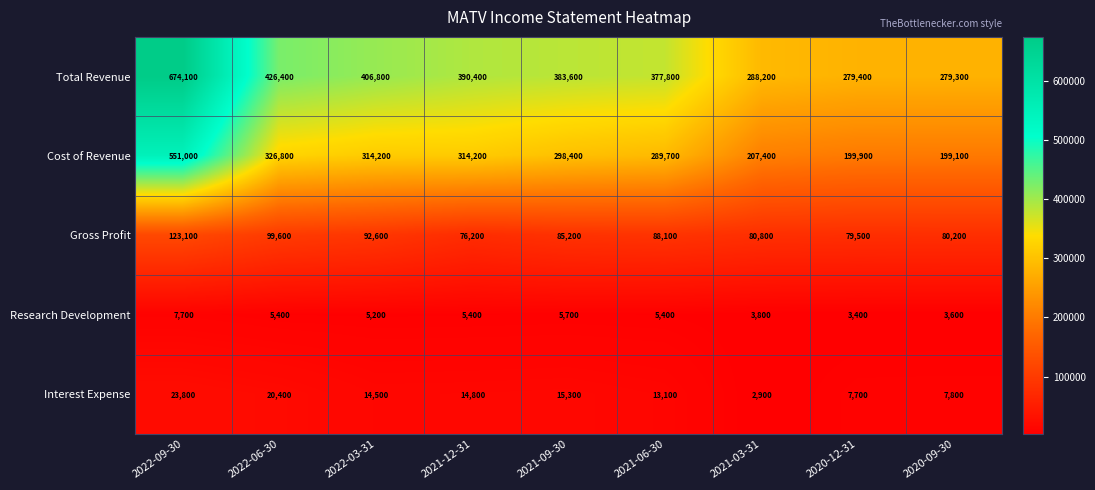

What is the maximum value shown in the chart?

674100